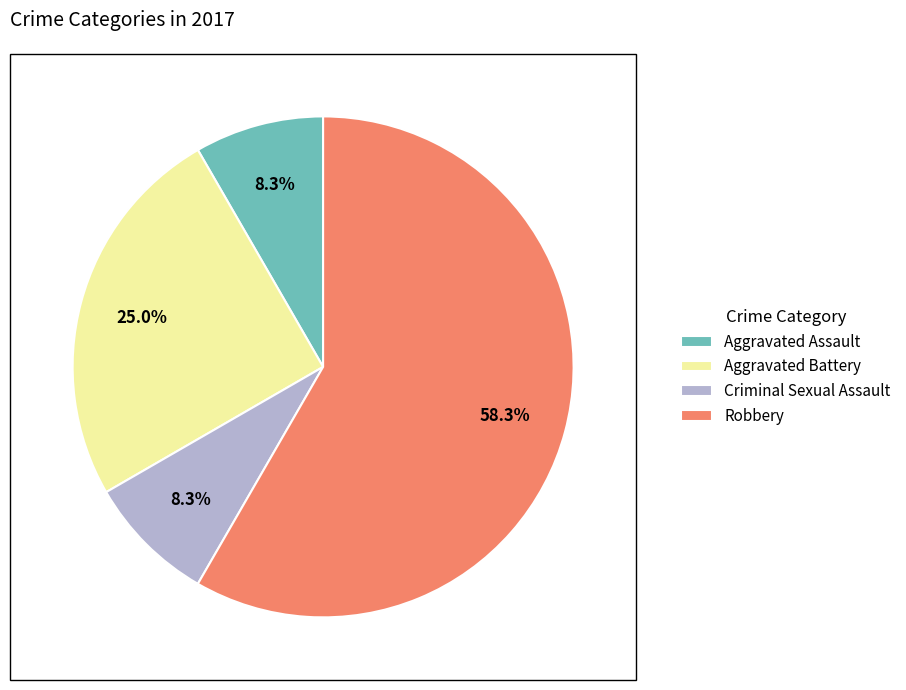

How many slices are in this pie chart?

4